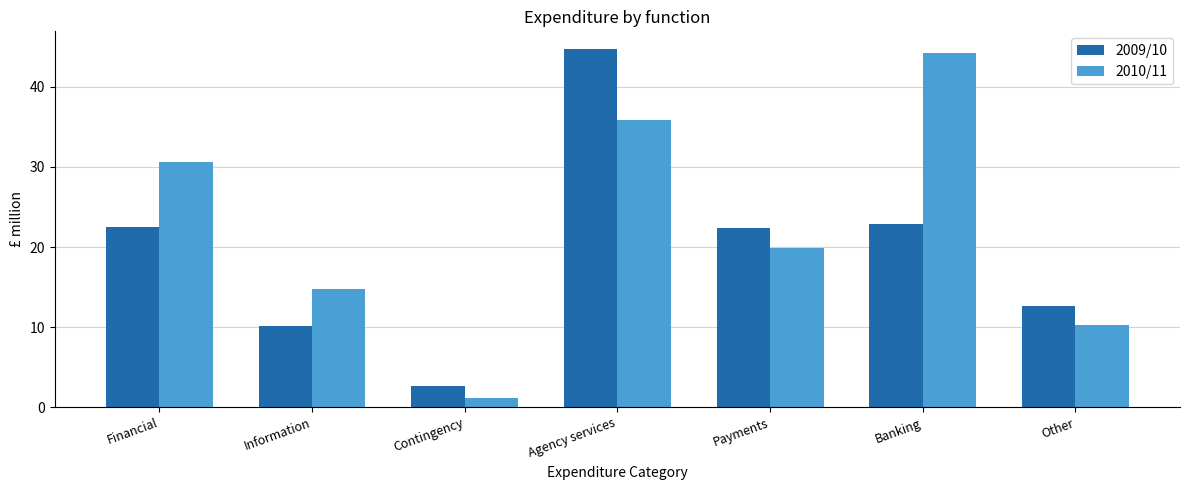

Does the chart contain any negative values?

No